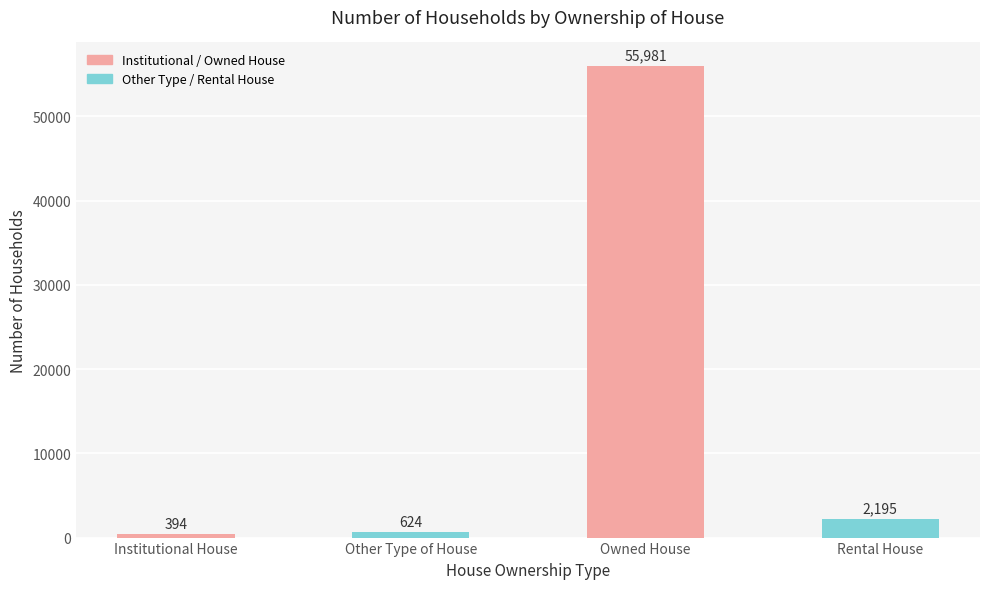

What is the sum of all values?

59194